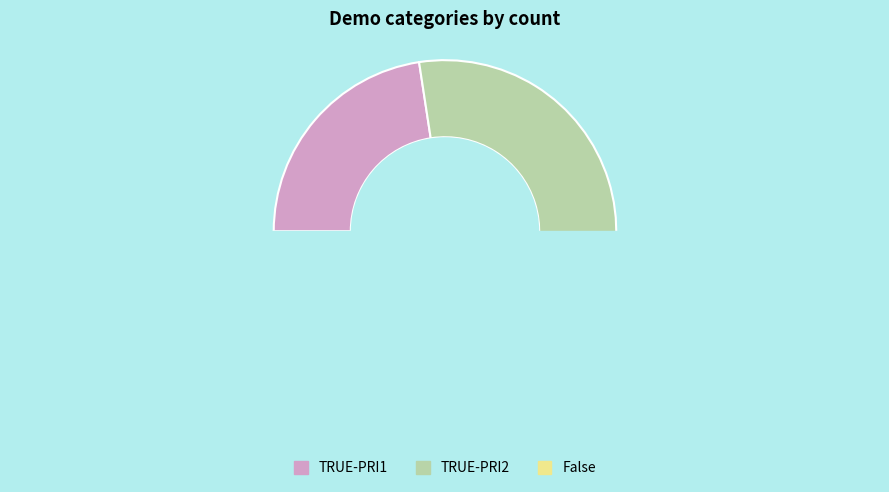

What portion of the pie excludes TRUE-PRI2?

54.8%